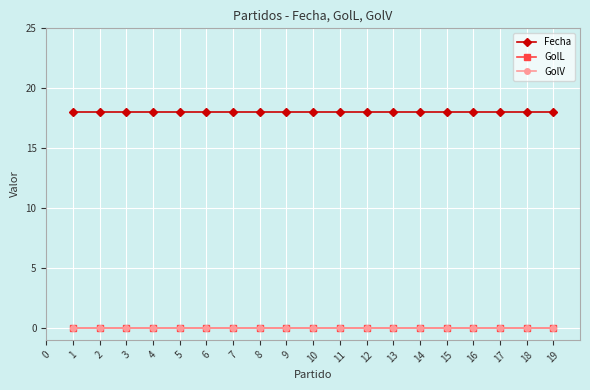

Reading left to right, what are all the values shown in this chart?

Fecha: 1=18	2=18	3=18	4=18	5=18	6=18	7=18	8=18	9=18	10=18	11=18	12=18	13=18	14=18	15=18	16=18	17=18	18=18	19=18
GolL: 1=0	2=0	3=0	4=0	5=0	6=0	7=0	8=0	9=0	10=0	11=0	12=0	13=0	14=0	15=0	16=0	17=0	18=0	19=0
GolV: 1=0	2=0	3=0	4=0	5=0	6=0	7=0	8=0	9=0	10=0	11=0	12=0	13=0	14=0	15=0	16=0	17=0	18=0	19=0